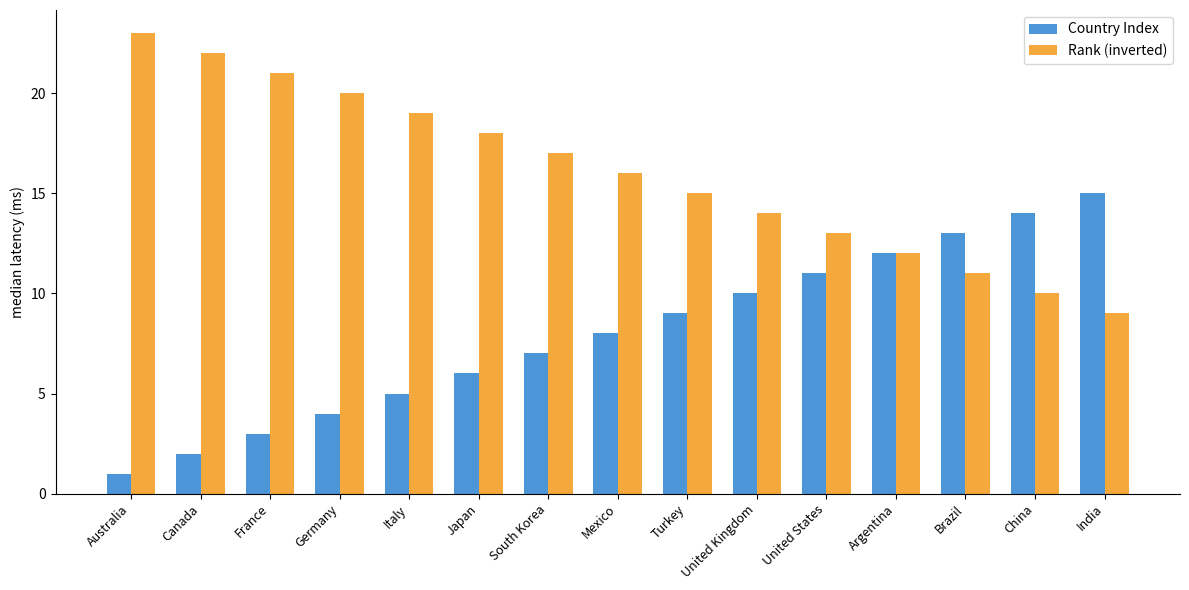

Rank the categories by Rank (inverted) value from lowest to highest.

India, China, Brazil, Argentina, United States, United Kingdom, Turkey, Mexico, South Korea, Japan, Italy, Germany, France, Canada, Australia